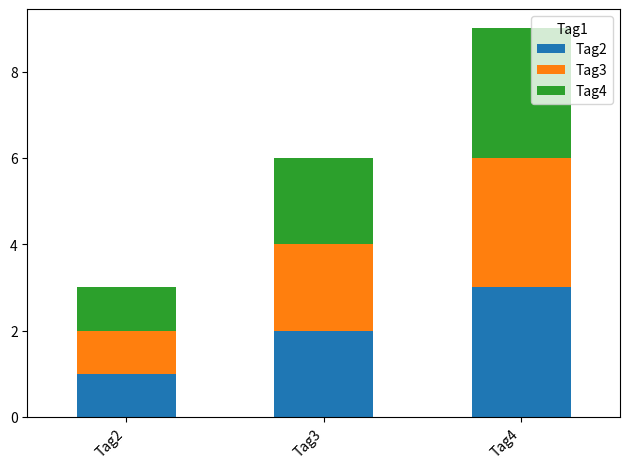

Is it true that Tag2 equals 0 at Tag2?

False